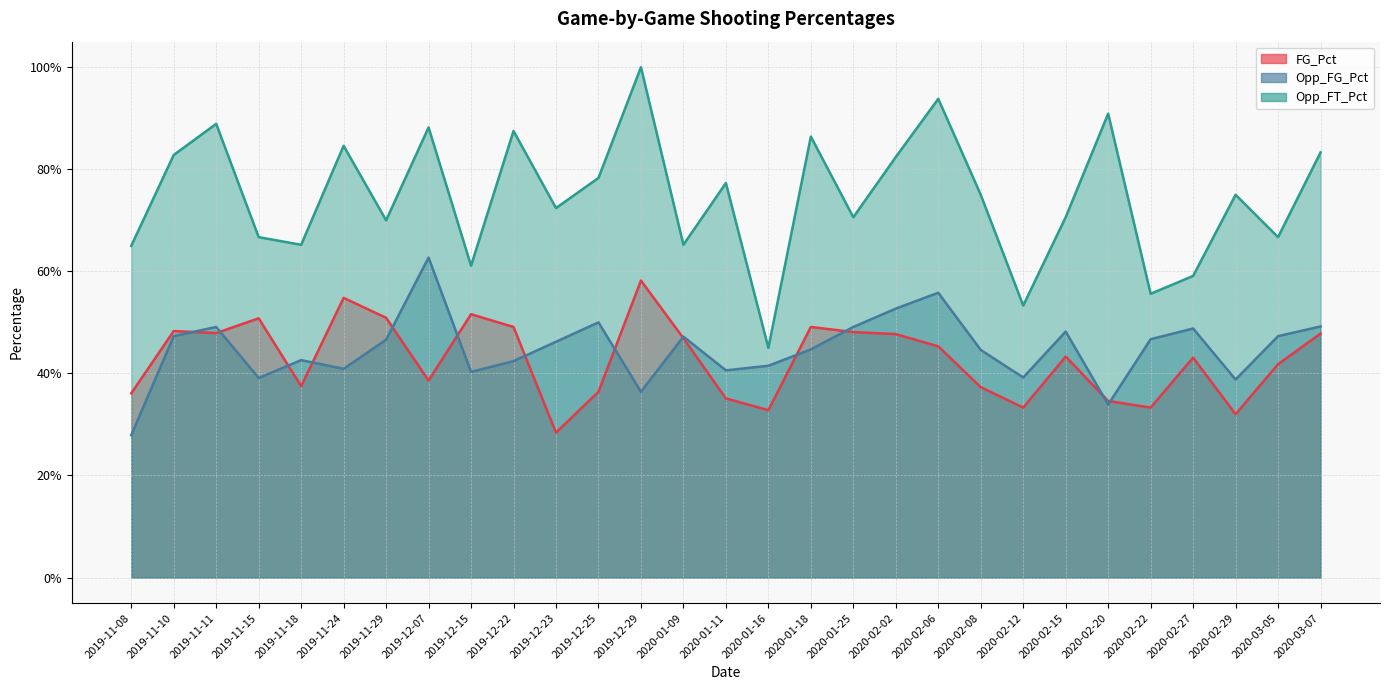

Where is FG_Pct nearest to the value 0?

2019-12-23